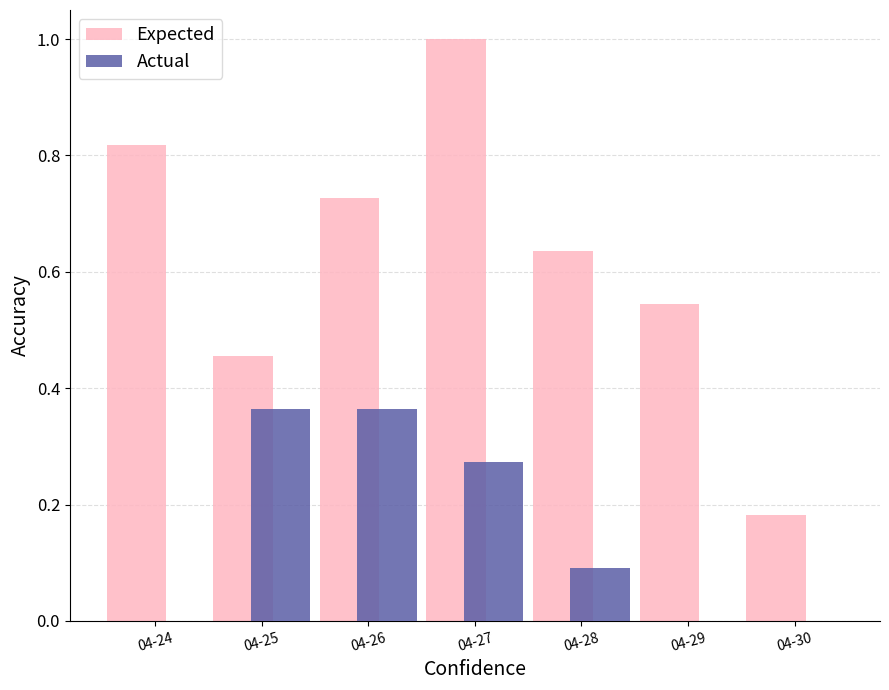

Between 04-25 and 04-30, which series saw the biggest shift?

Actual